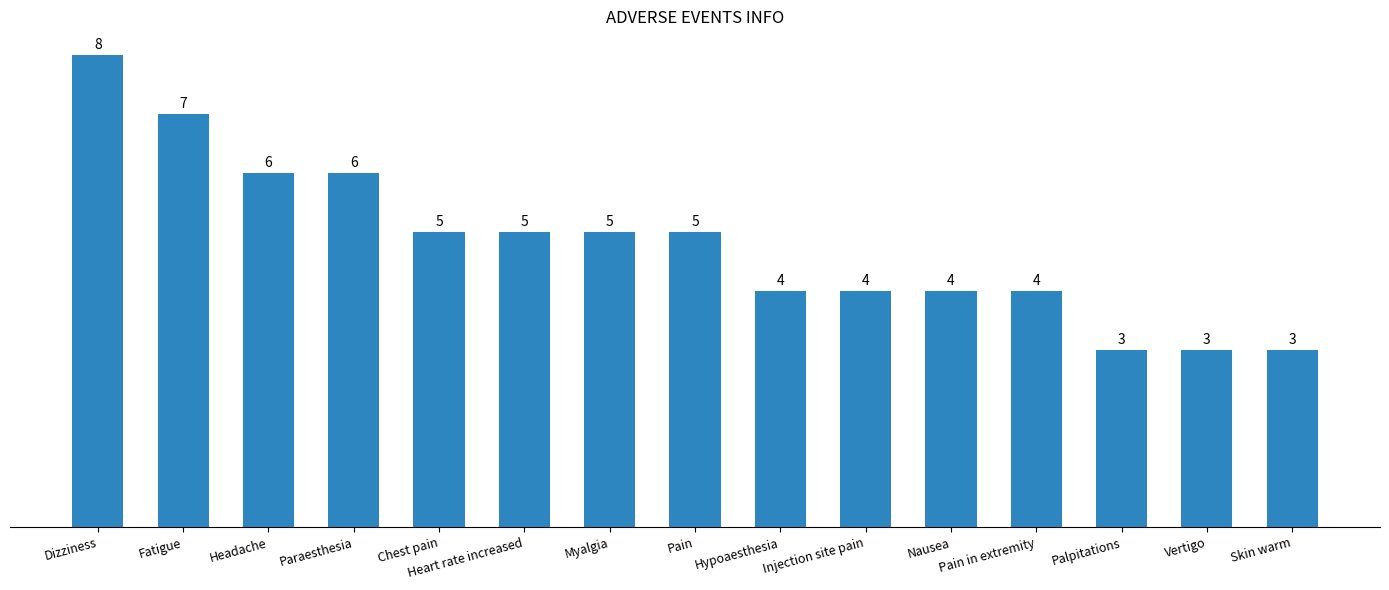

What is the sum of the values at Injection site pain and Palpitations?

7